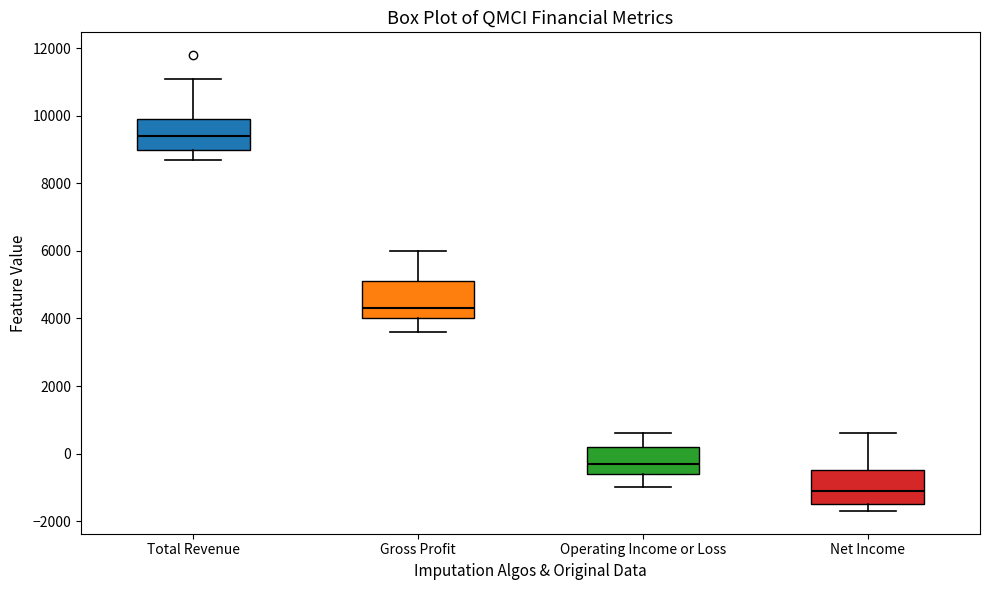

Reading left to right, read every box against the y-axis: the position of its median line, the range the box covers, and the ends of its whiskers. The values are not printed on the chart, so give them approximately, as read against the axis.

Total Revenue: median 9400, box 9000 to 10000, whiskers 8800 to 11200
Gross Profit: median 4400, box 4000 to 5200, whiskers 3600 to 6000
Operating Income or Loss: median -200, box -600 to 200, whiskers -1000 to 600
Net Income: median -1000, box -1400 to -400, whiskers -1600 to 600